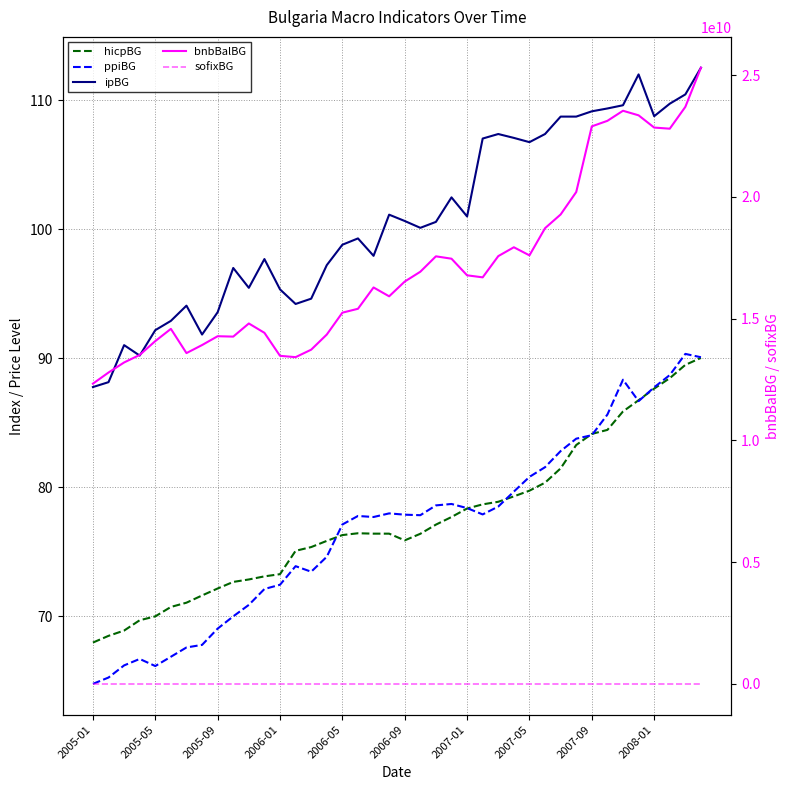

What position from the left is 17?

18